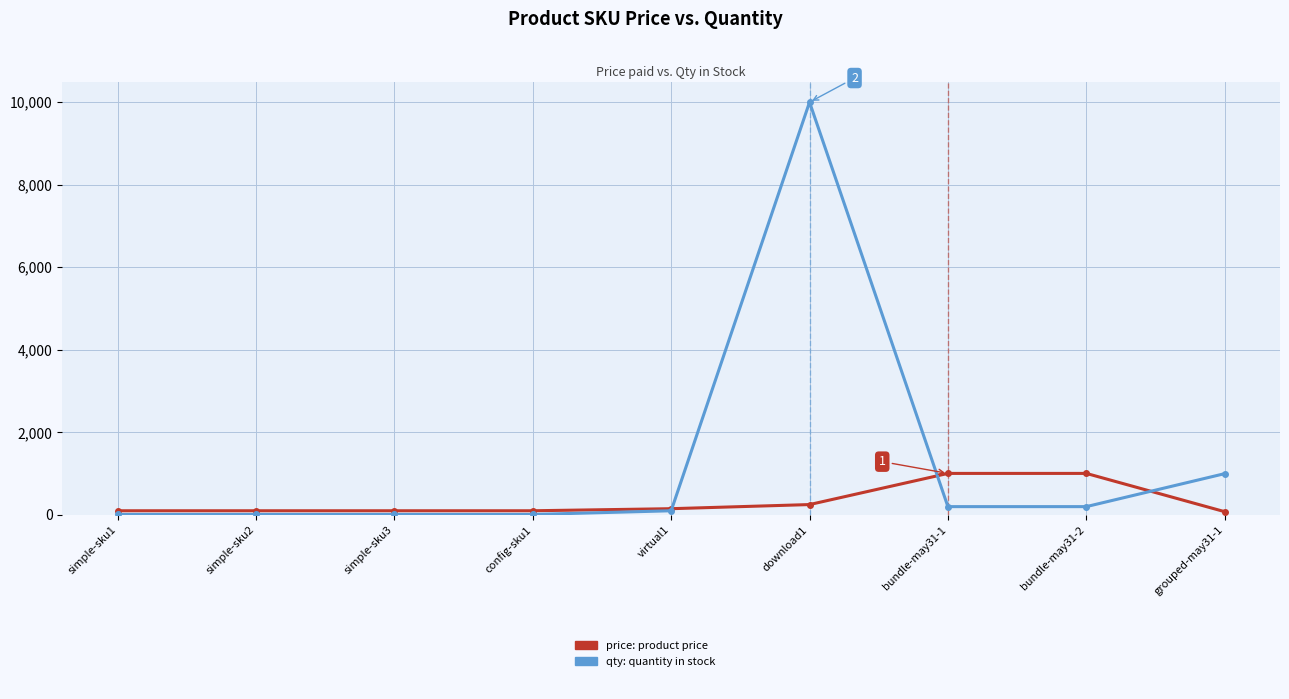

At which category is the sum across all series the highest?

download1